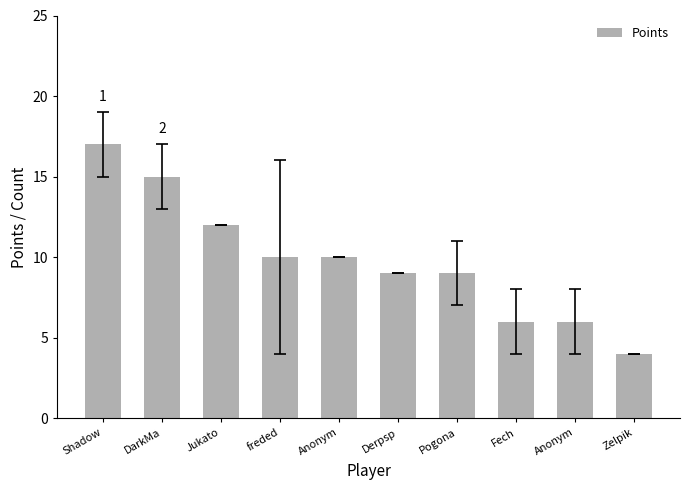

Does the chart contain any negative values?

No